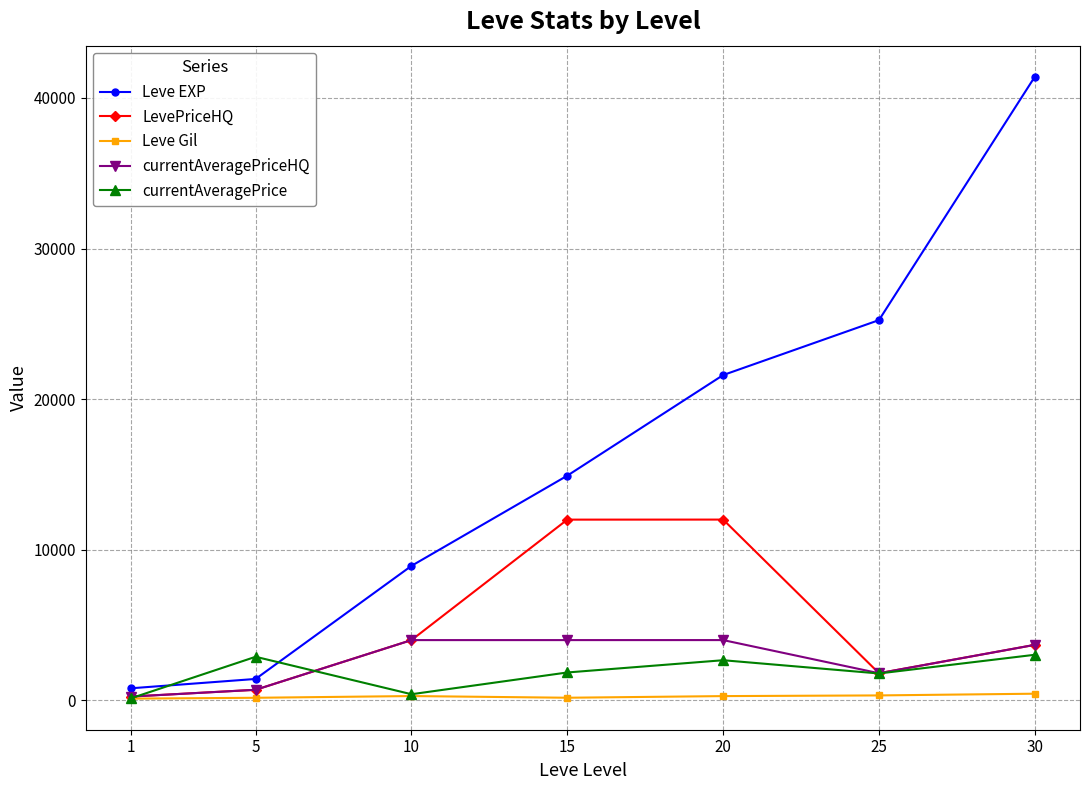

What is the maximum value shown in the chart?

41410.0